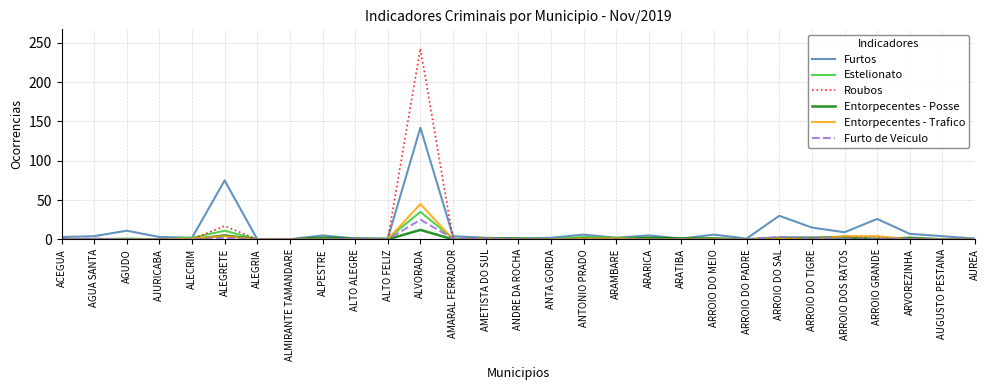

What is the maximum value shown in the chart?

243